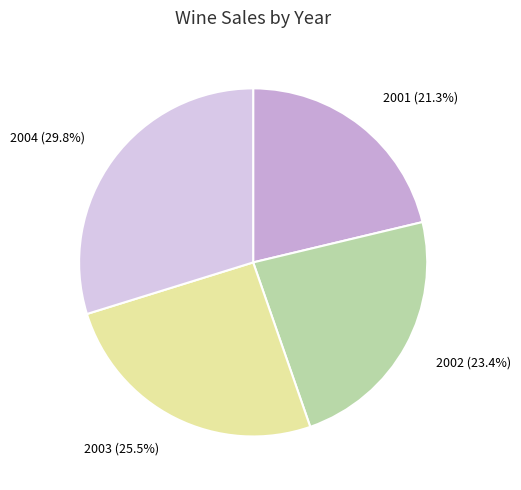

Count the number of slices in the pie.

4